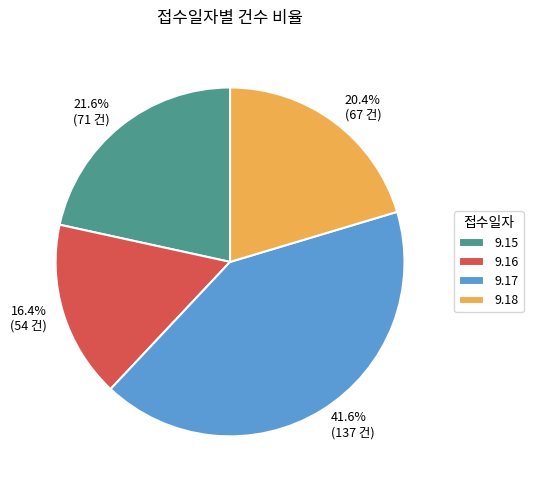

Which category has the smallest portion of the pie?

9.16